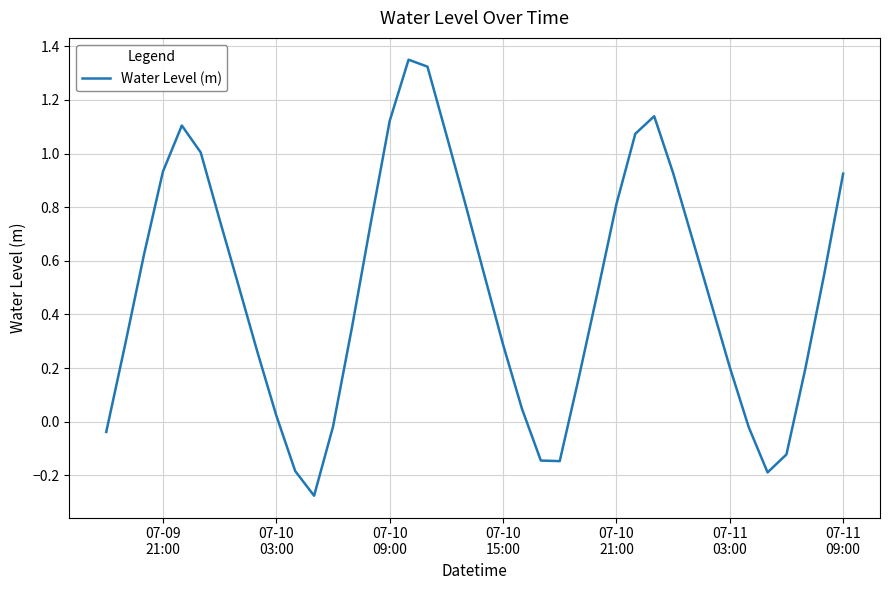

What is the difference between the maximum and minimum values?

1.6